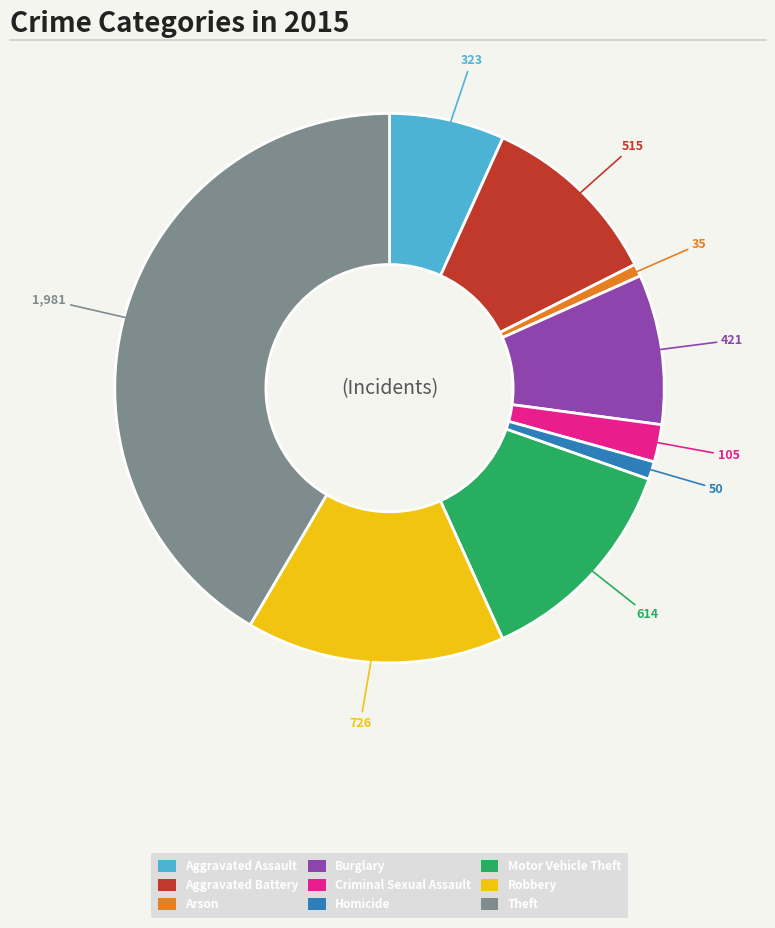

Do Arson and Robbery together represent more than half of the pie?

No